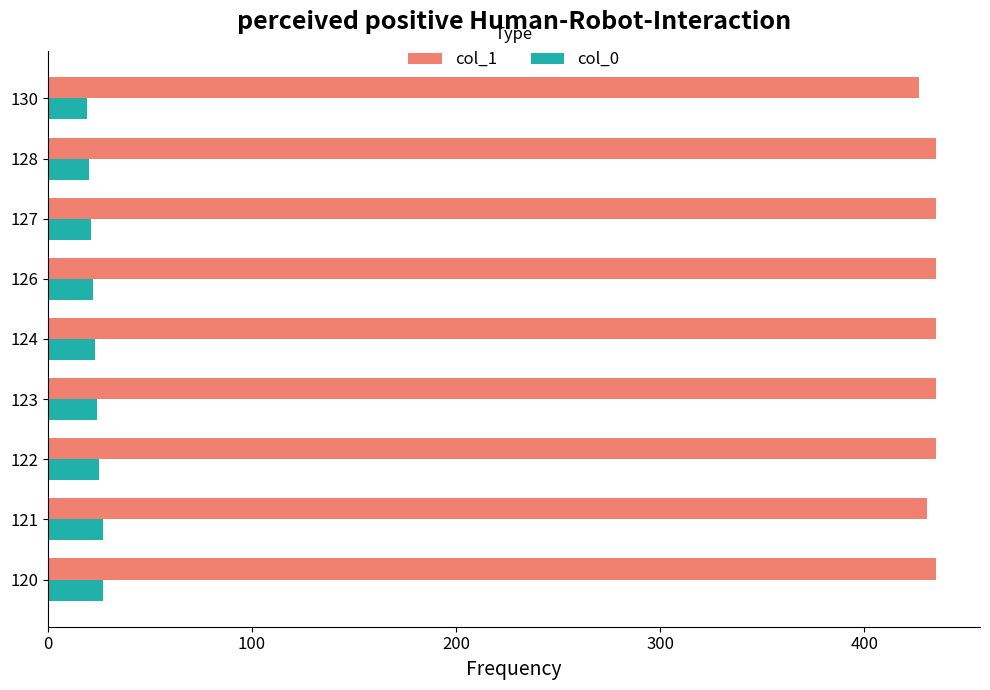

Which series has the largest total across all categories?

col_1